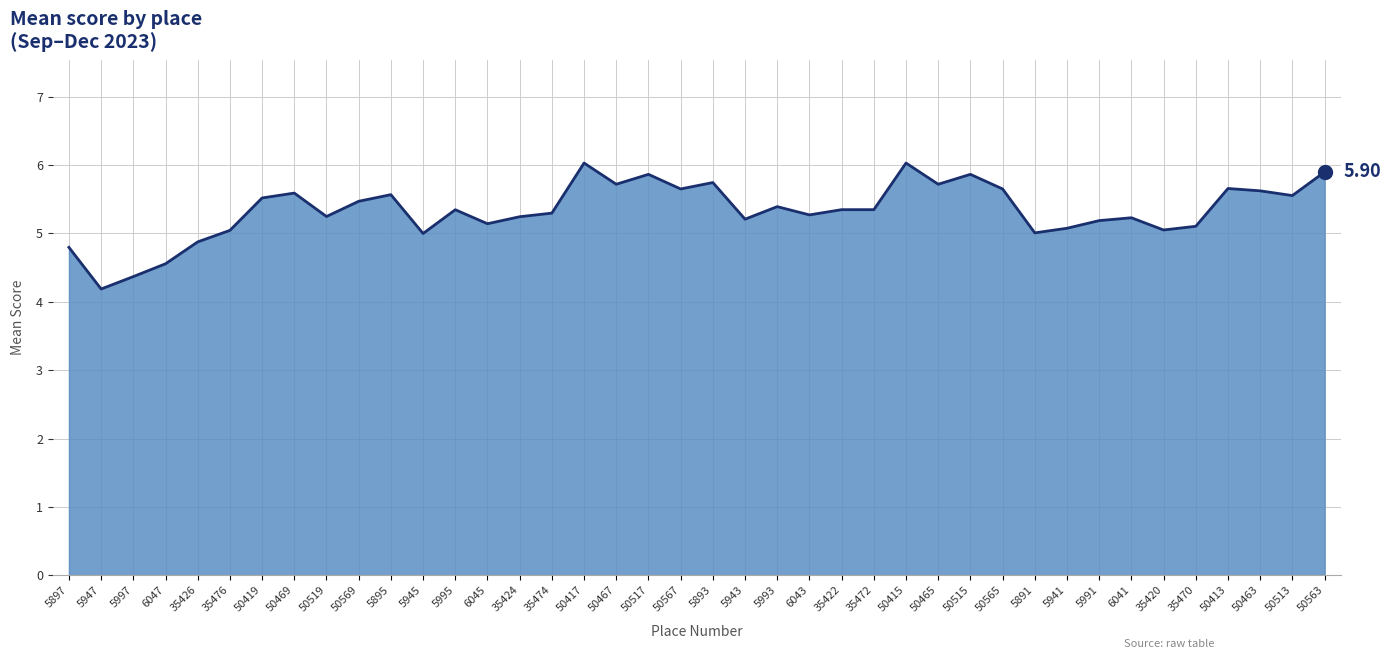

What is the difference between the maximum and minimum values?

1.8